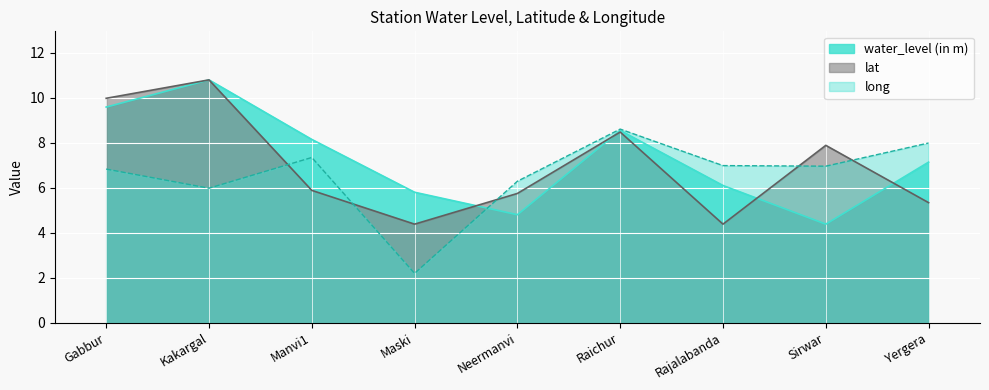

Count the number of categories in the chart.

9